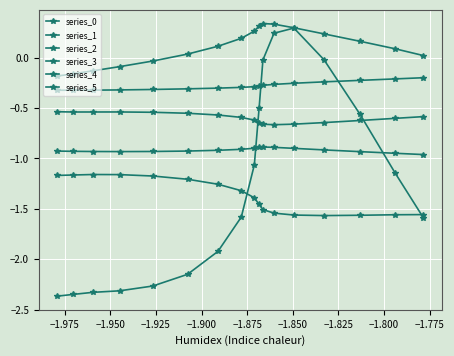

How many lines are shown in the chart?

6